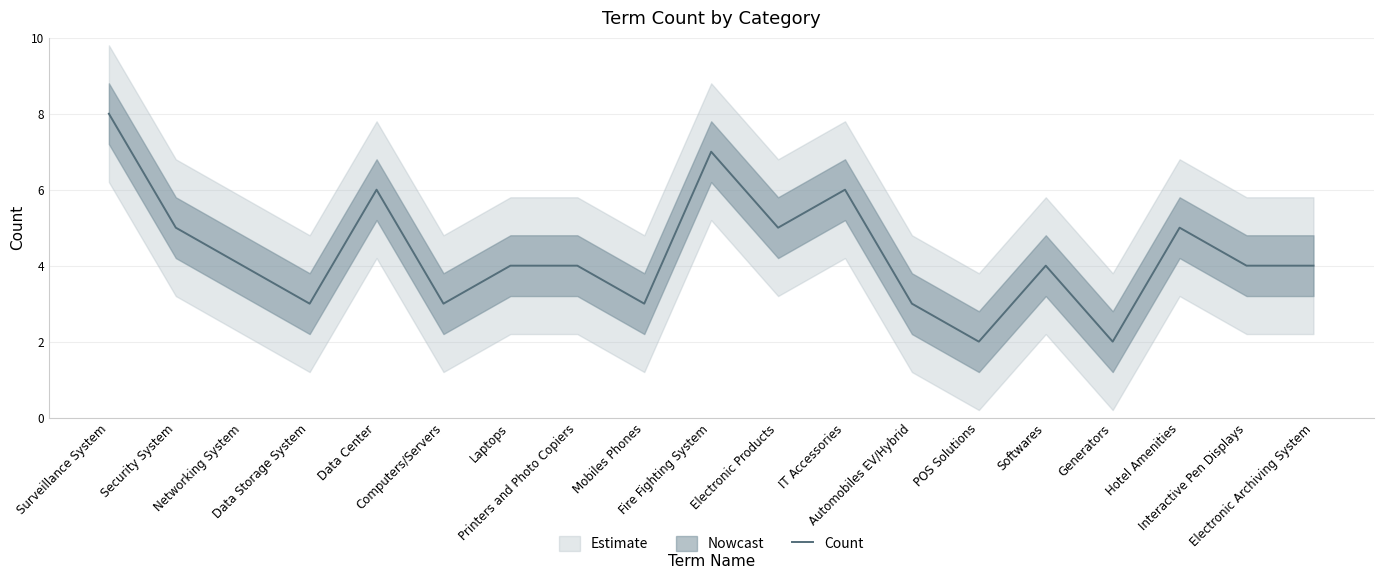

At which category does the data reach its first local valley?

Data Storage System